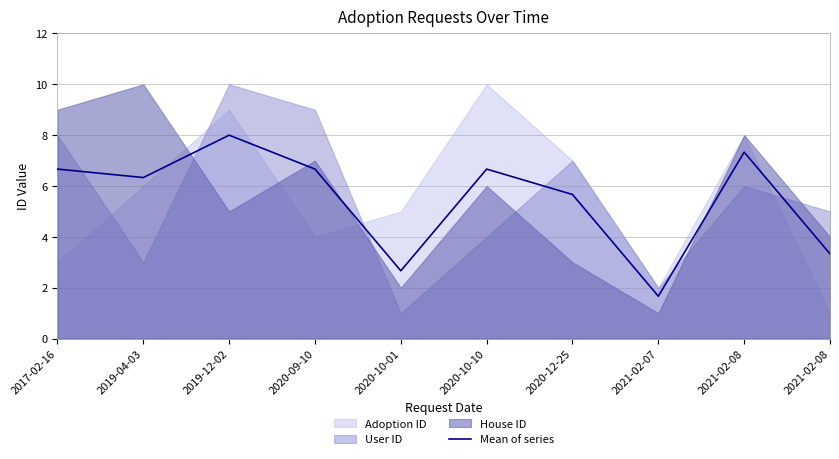

Rank the categories by value from lowest to highest.

2021-02-07, 2020-10-01, 2021-02-08, 2020-12-25, 2019-04-03, 2017-02-16, 2020-09-10, 2020-10-10, 2021-02-08, 2019-12-02